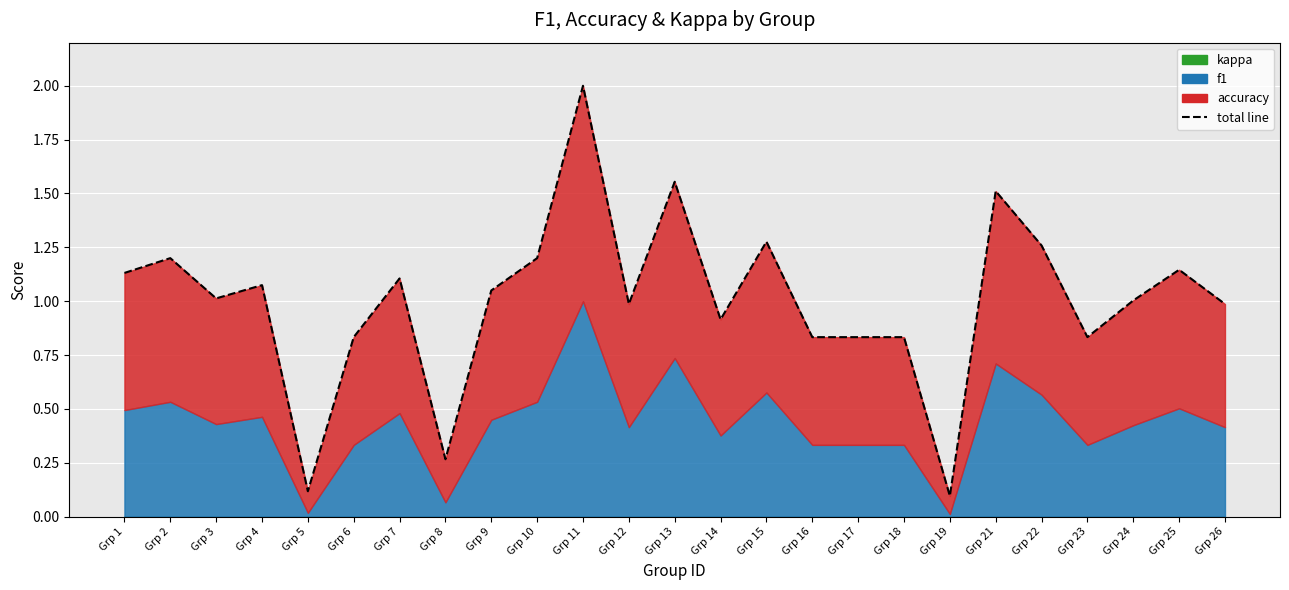

How many data points are less than 1?

11